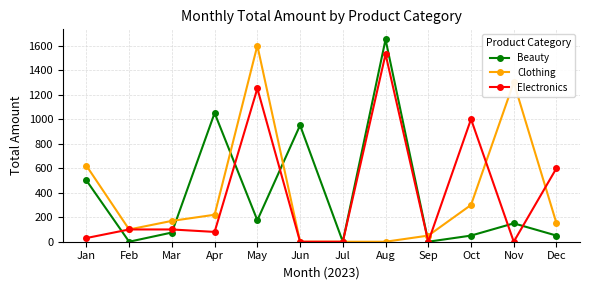

Where is Electronics nearest to the value 765?

Dec